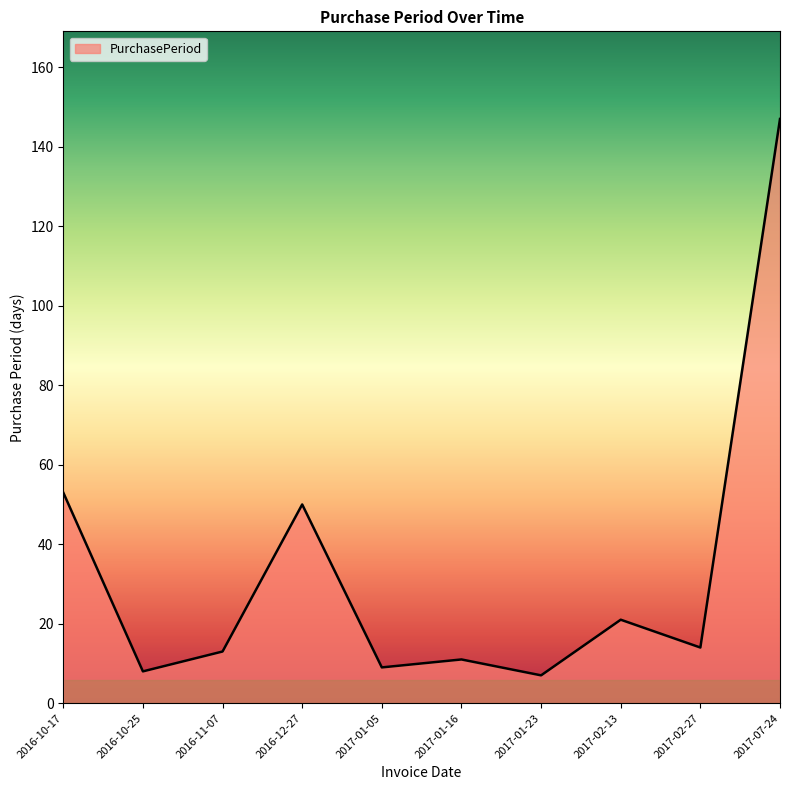

What is the difference between the second highest and second lowest values?

45